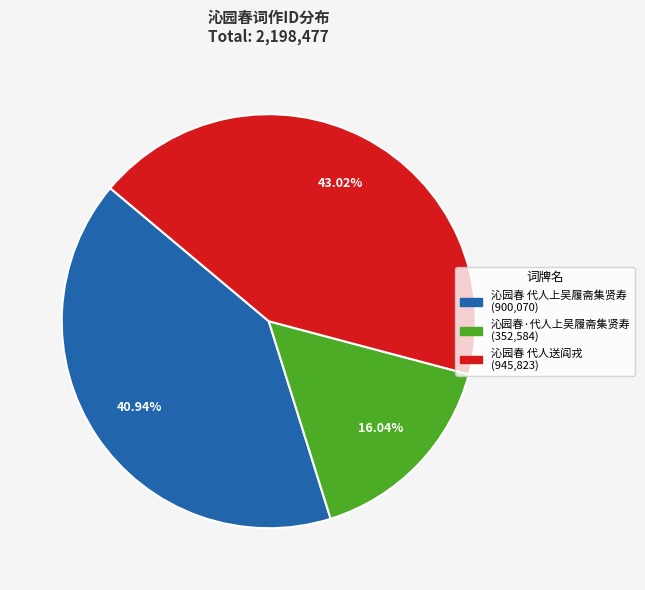

What percentage is NOT represented by 沁园春 代人上吴履斋集贤寿?

59.1%